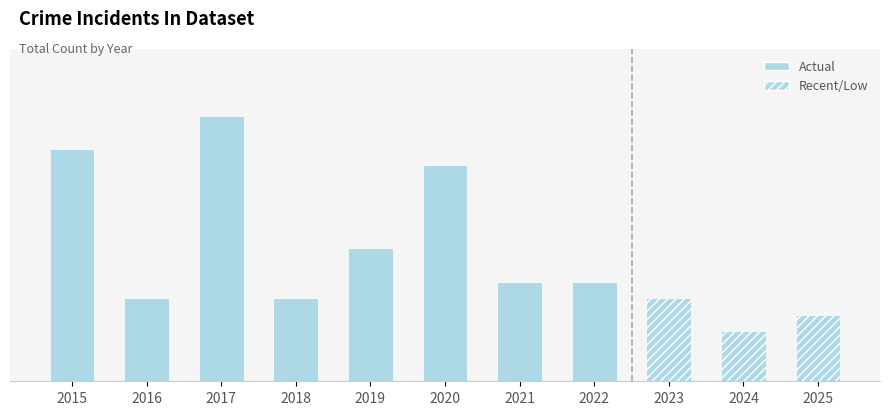

Is it true that the value at 2020 is 13?

True